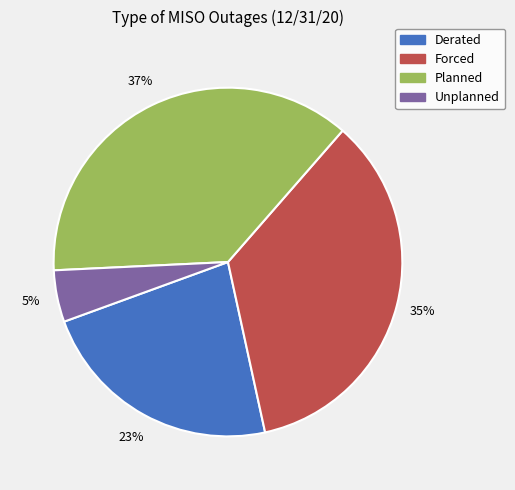

Which category has the biggest portion of the pie?

Planned